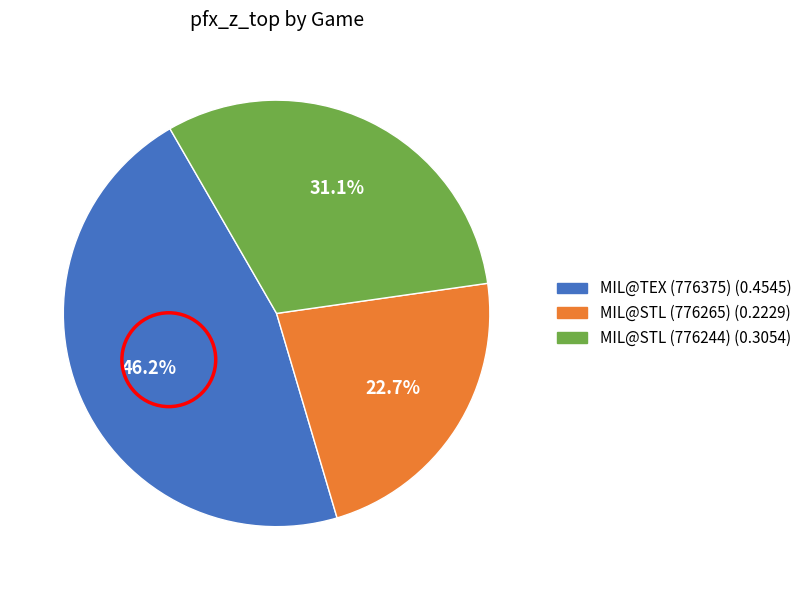

How many segments does this pie chart have?

3